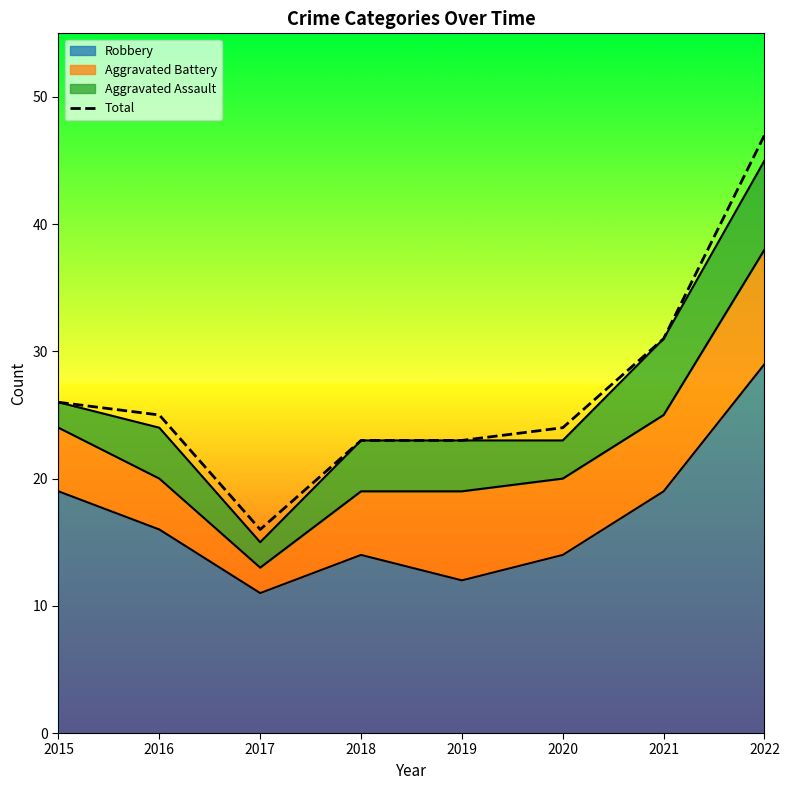

The value at 2019 is 23. True or false?

True